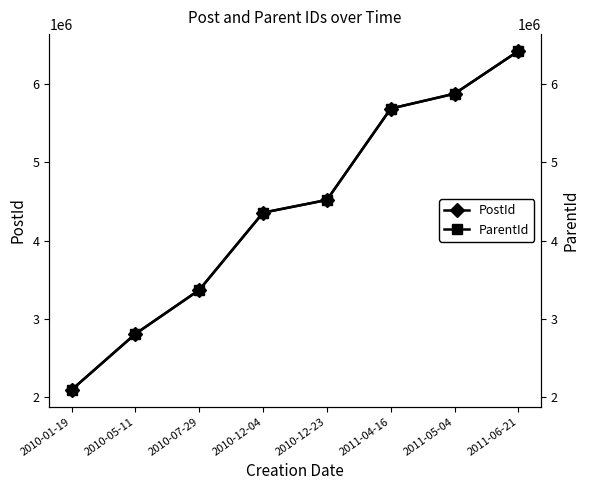

How many lines are shown in the chart?

2